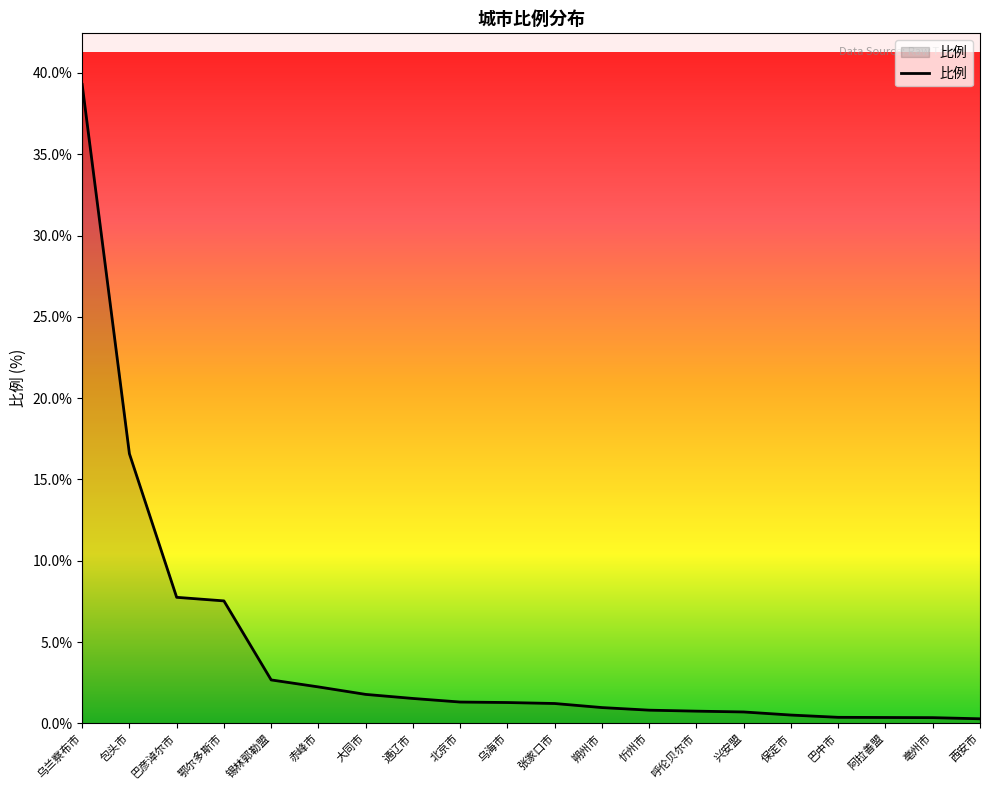

Between 巴中市 and 锡林郭勒盟, which is larger?

锡林郭勒盟